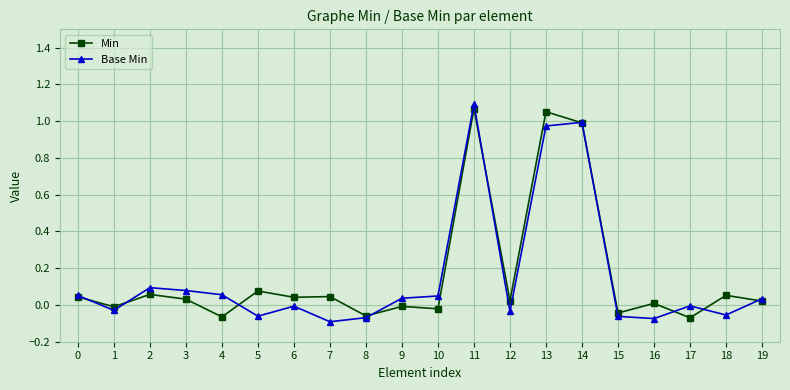

Which series has the largest range (max minus min)?

Base Min